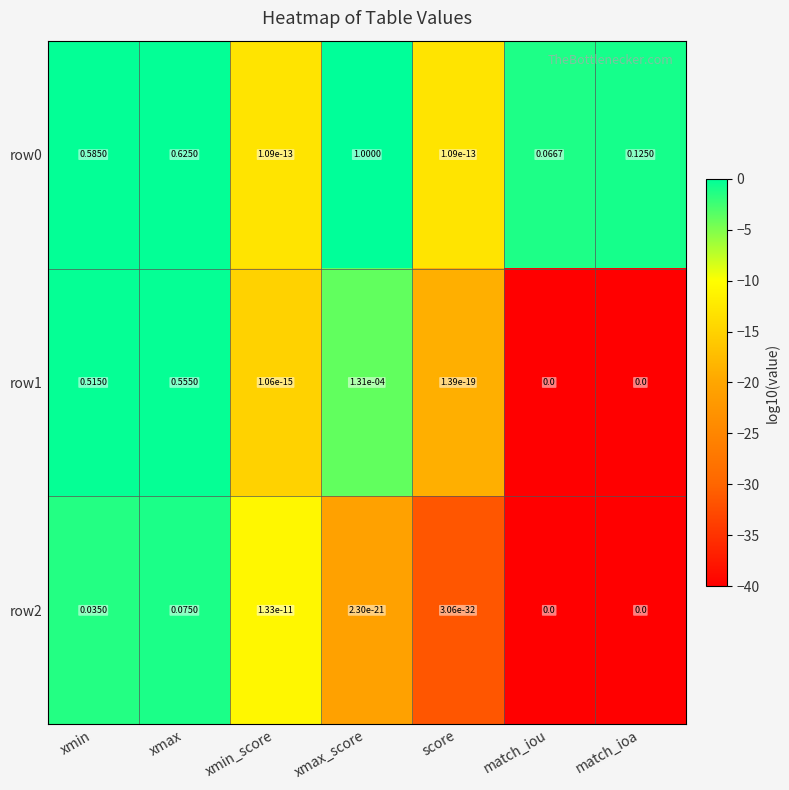

At which category is the sum across all series the highest?

xmax